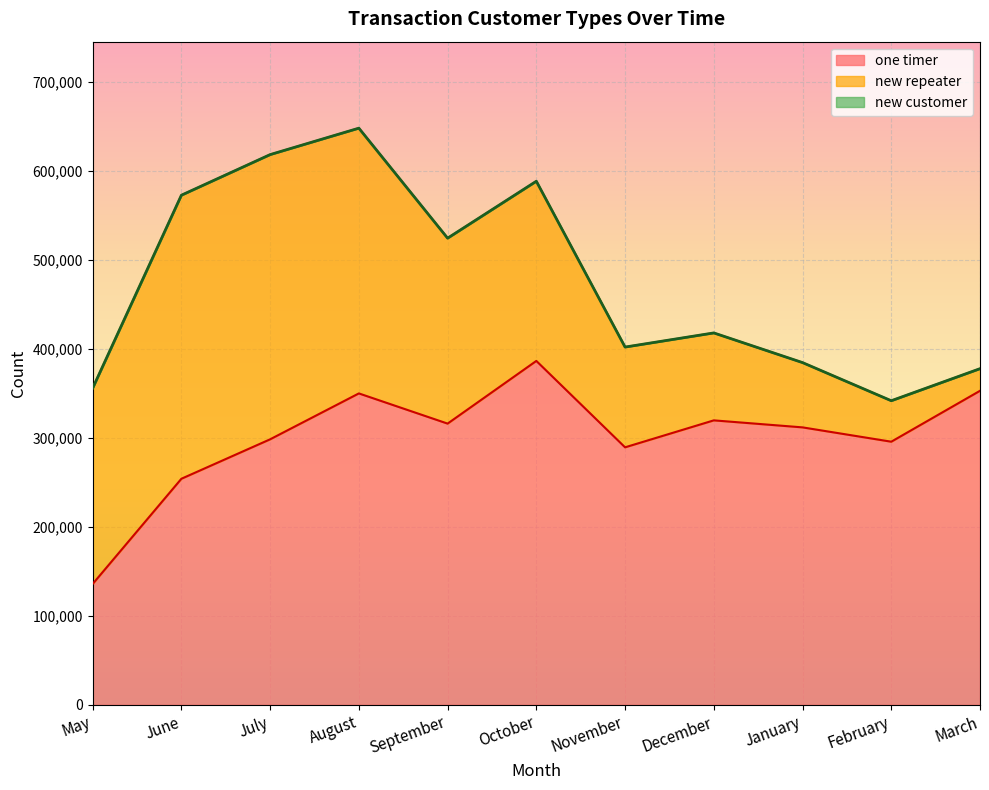

What is the lowest value of the one timer series?

135870